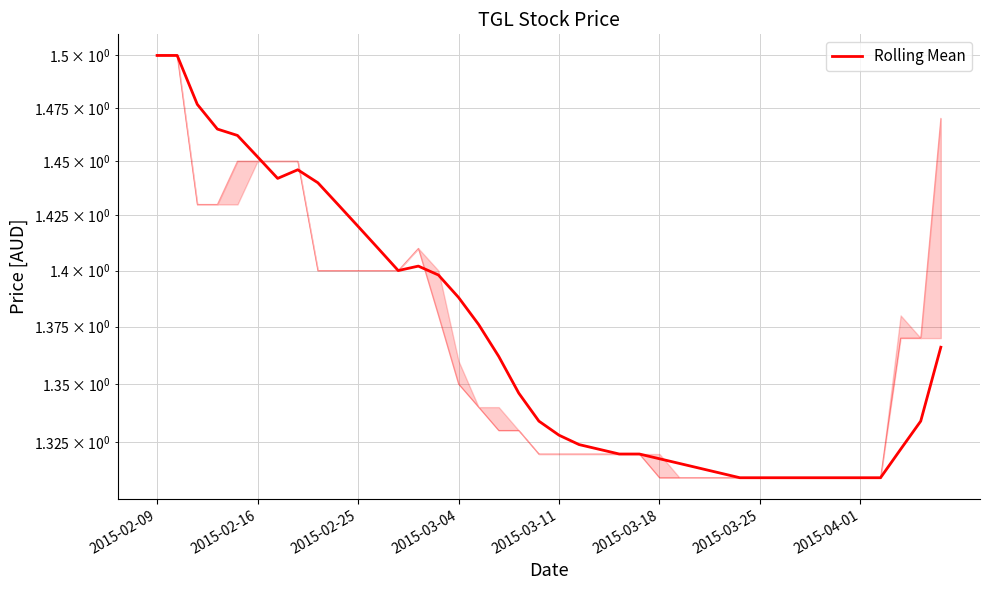

Reading right to left, list all the values displayed in this chart.

1.4	1.3	1.3	1.3	1.3	1.3	1.3	1.3	1.3	1.3	1.3	1.3	1.3	1.3	1.3	1.3	1.3	1.3	1.3	1.3	1.3	1.3	1.4	1.4	1.4	1.4	1.4	1.4	1.4	1.4	1.4	1.4	1.4	1.4	1.5	1.5	1.5	1.5	1.5	1.5